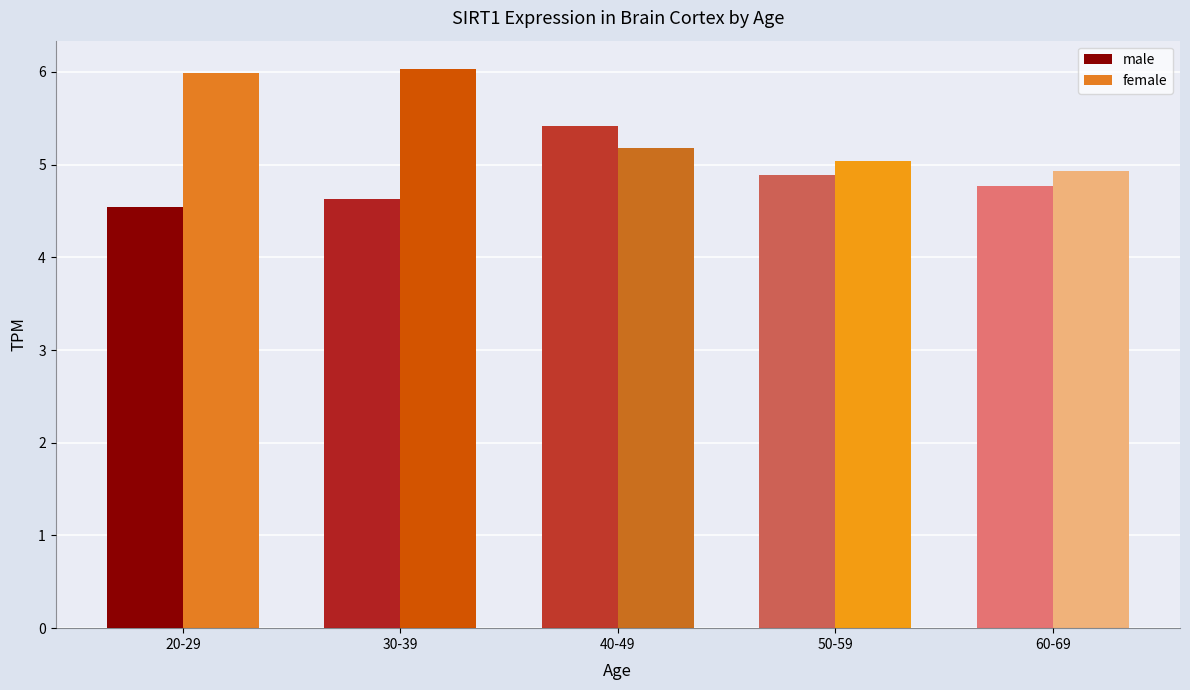

Rank the series by their average value, from lowest to highest.

male, female